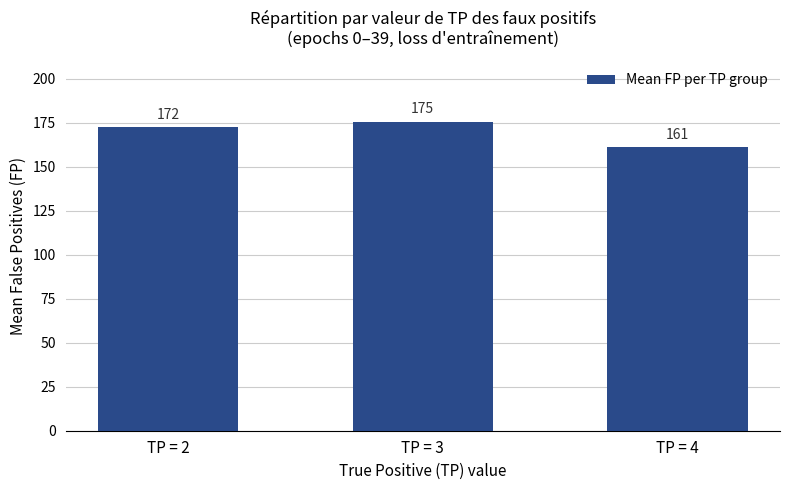

Between TP = 2 and TP = 4, which is larger?

TP = 2